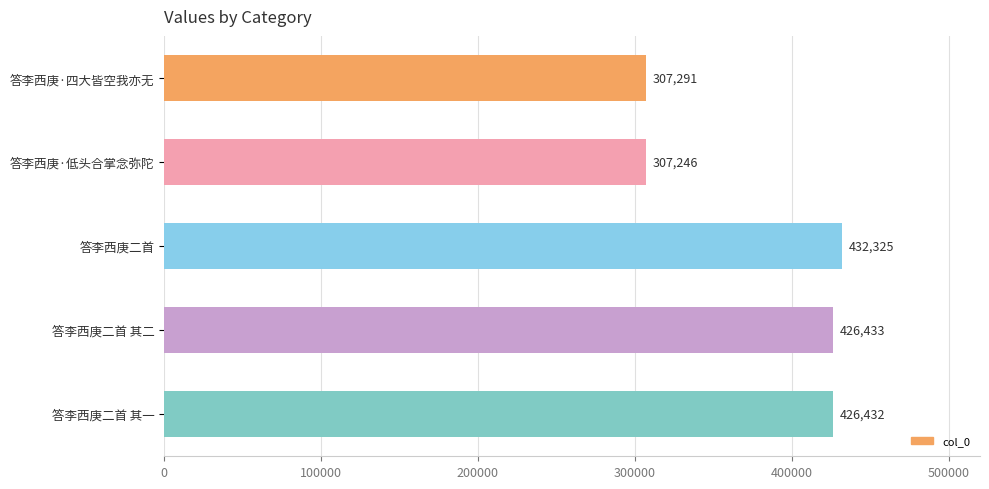

Reading top to bottom, list all the values displayed in this chart.

答李西庚·四大皆空我亦无=307291	答李西庚·低头合掌念弥陀=307246	答李西庚二首=432325	答李西庚二首 其二=426433	答李西庚二首 其一=426432